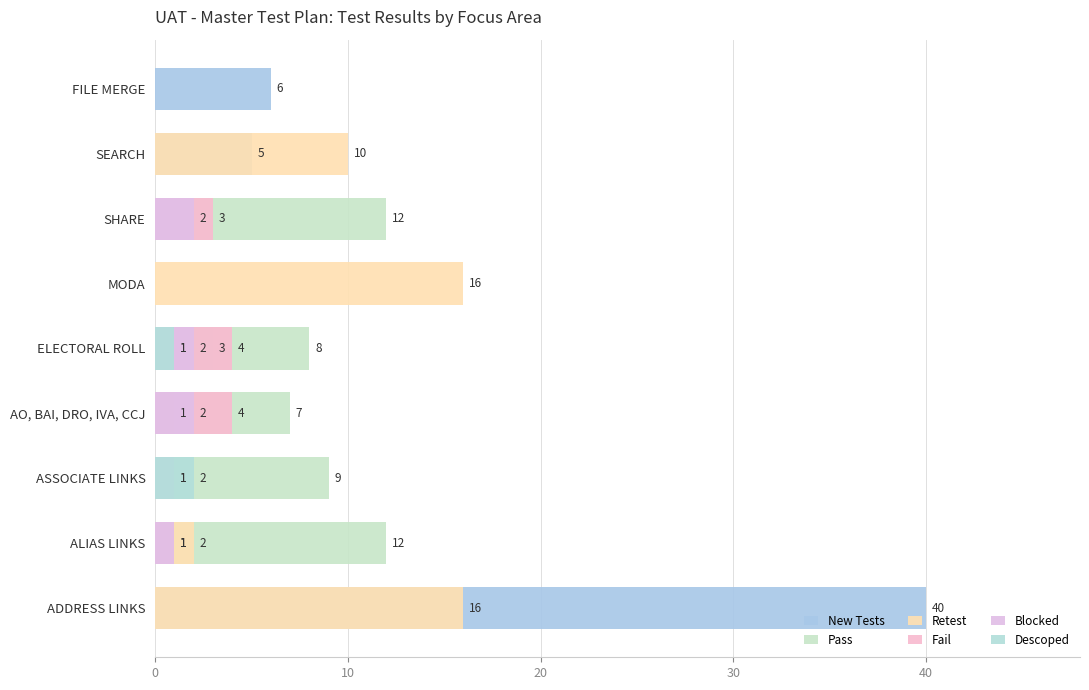

Which series changed the most between AO, BAI, DRO, IVA, CCJ and FILE MERGE?

Pass